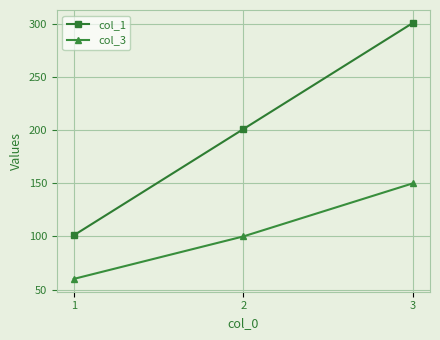

What is the sum of the col_1 values at 2 and 1?

302